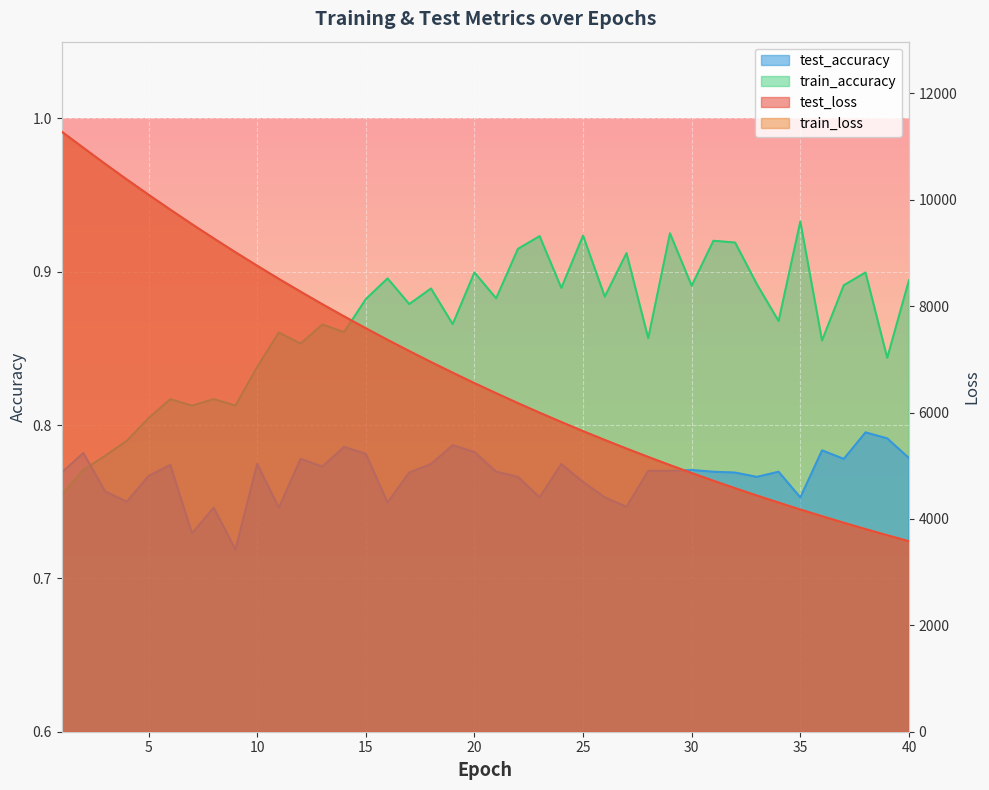

Does the chart display data point markers on the line(s)?

No